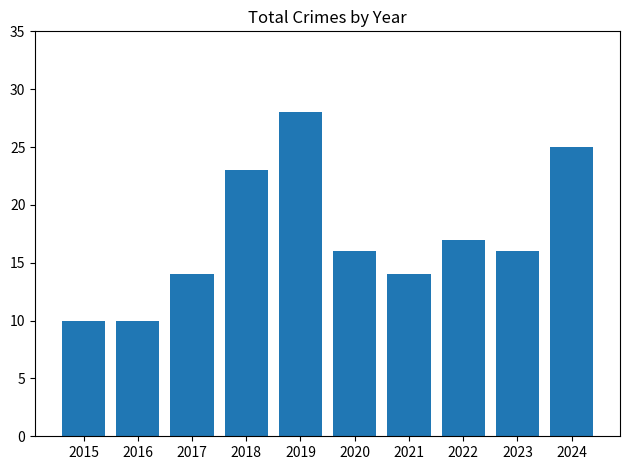

Are the bars grouped side by side (vs. stacked)?

No